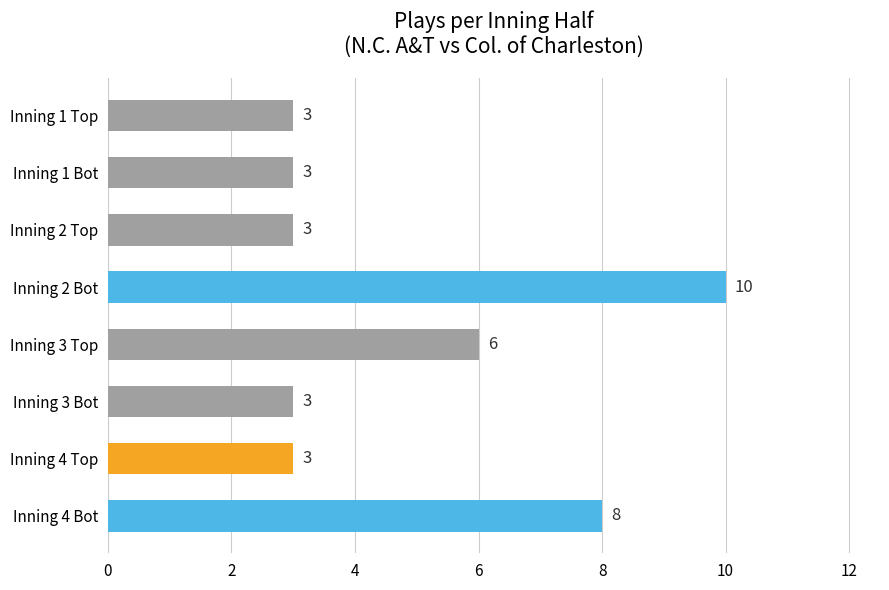

What is the greatest value displayed?

10